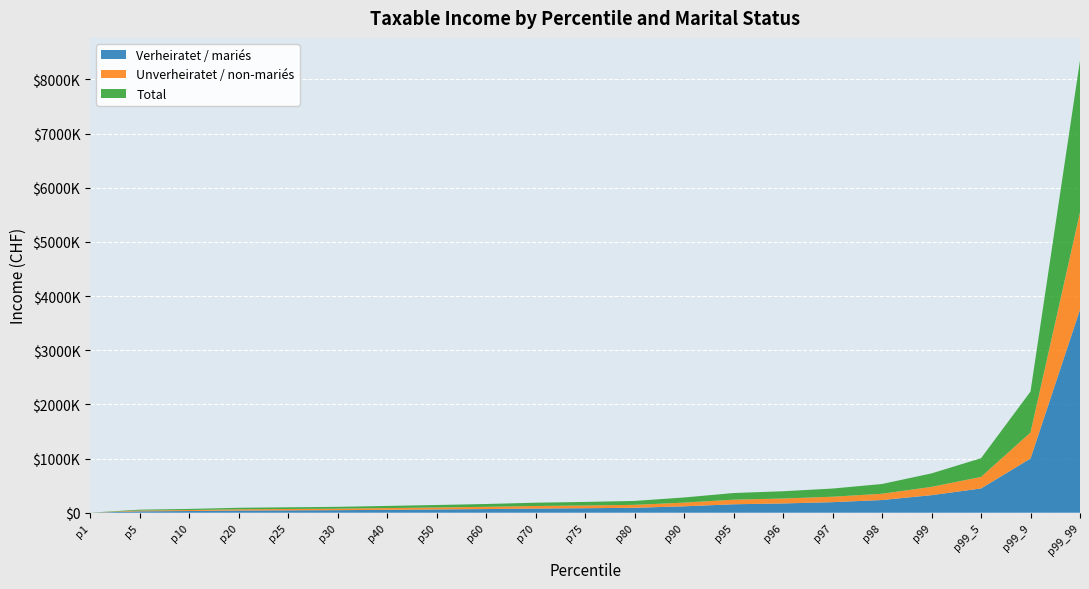

Reading right to left, transcribe all the data shown in this chart.

Verheiratet / mariés: p99_99=3748500	p99_9=1000000	p99_5=447300	p99=323400	p98=233900	p97=194400	p96=170700	p95=155300	p90=117900	p80=90400	p75=82700	p70=76700	p60=67200	p50=59700	p40=53000	p30=46500	p25=43100	p20=39600	p10=31000	p5=24800	p1=300
Unverheiratet / non-mariés: p99_99=1798200	p99_9=480200	p99_5=212500	p99=153300	p98=116000	p97=100400	p96=91200	p95=84800	p90=68000	p80=54400	p75=50200	p70=46900	p60=41300	p50=36600	p40=32200	p30=27700	p25=25400	p20=23100	p10=17900	p5=14800	p1=0
Total: p99_99=2801800	p99_9=756200	p99_5=345500	p99=248800	p98=180000	p97=150900	p96=134200	p95=122900	p90=94800	p80=72400	p75=65800	p70=60600	p60=52200	p50=45600	p40=39700	p30=34000	p25=31100	p20=28000	p10=20700	p5=15800	p1=0